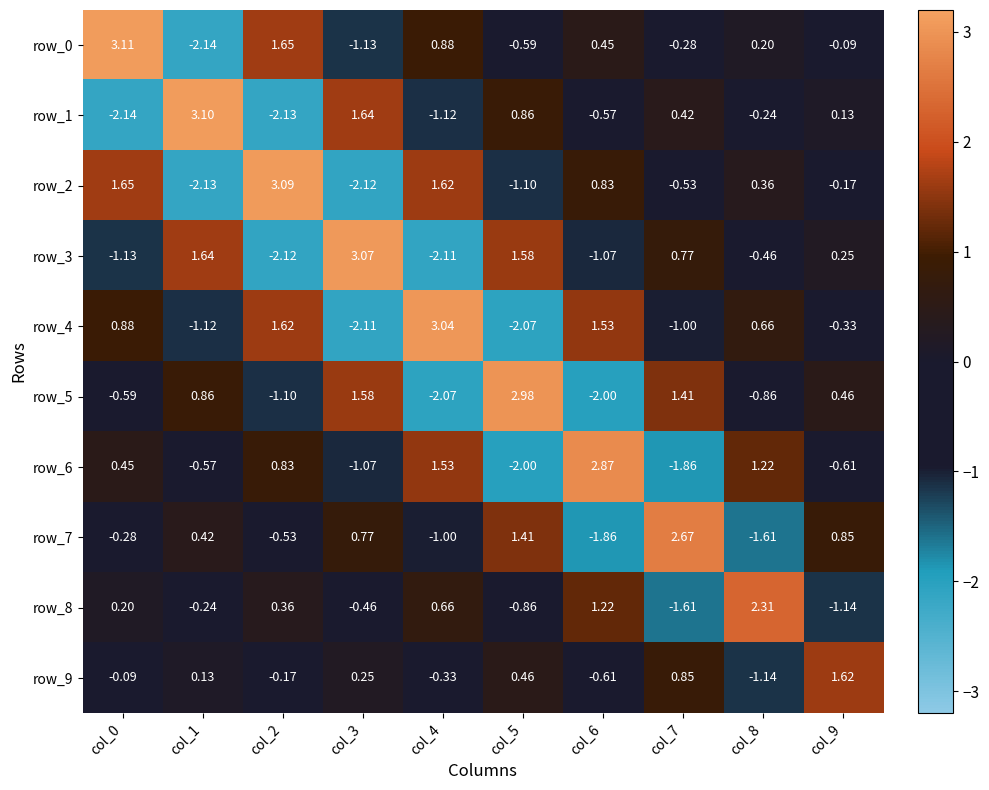

Is the value of row_5 at col_7 greater than the value of row_4 at col_8?

Yes